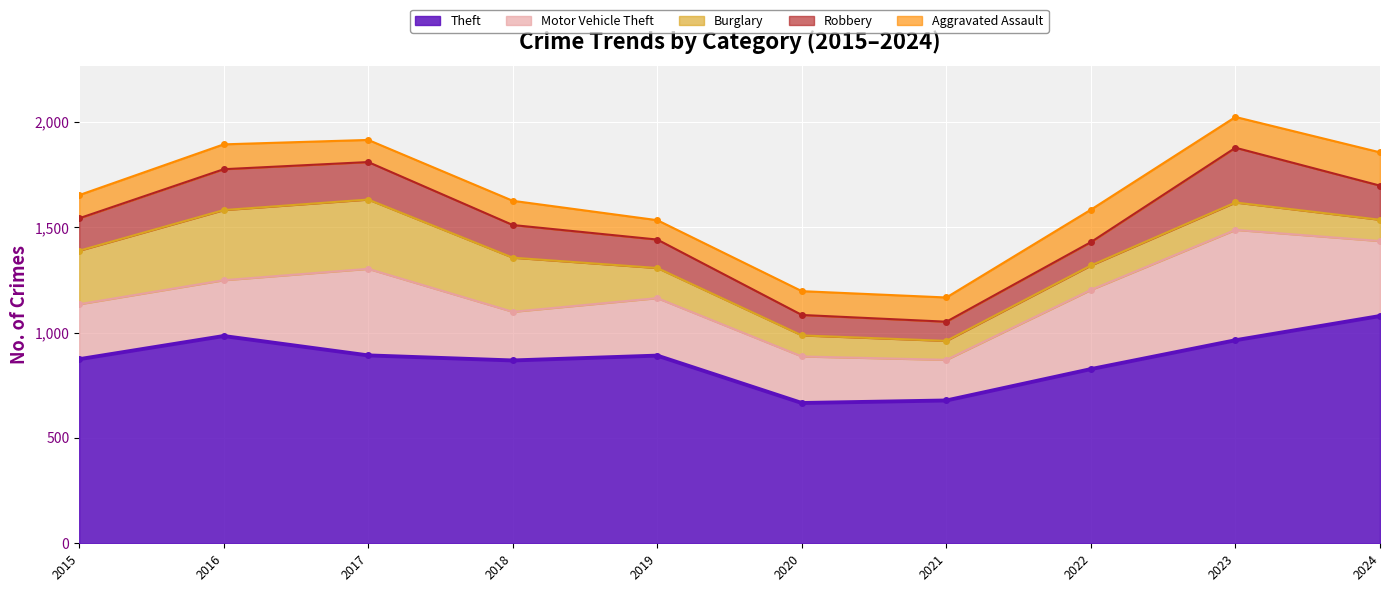

List the series in order of their peak value, lowest first.

Aggravated Assault, Robbery, Burglary, Motor Vehicle Theft, Theft